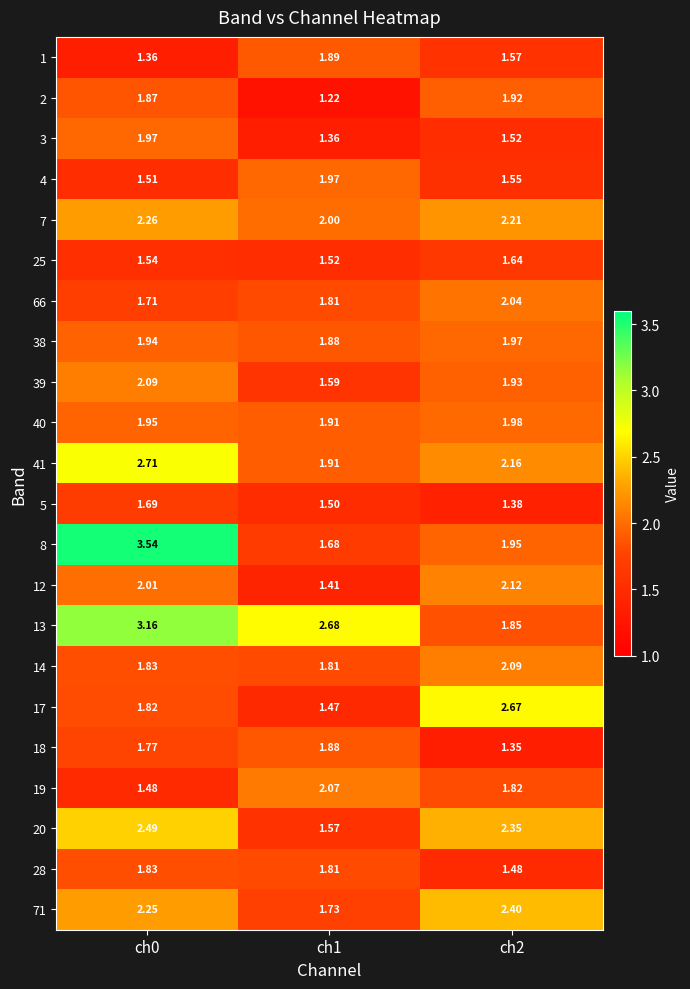

At how many categories does at least one series exceed 1?

3